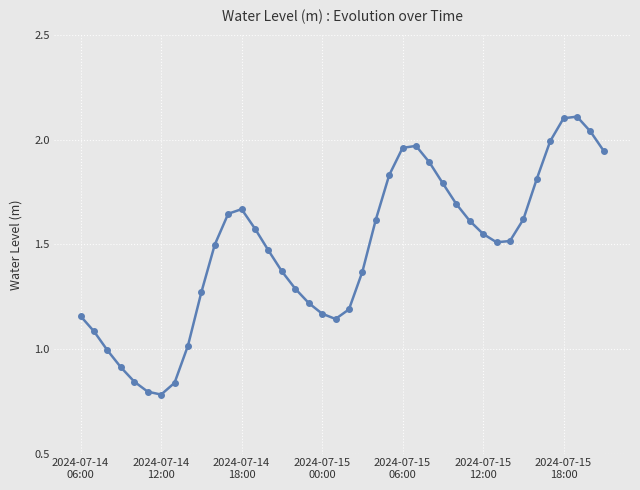

True or false: the data has more than 2 interior local peaks.

True